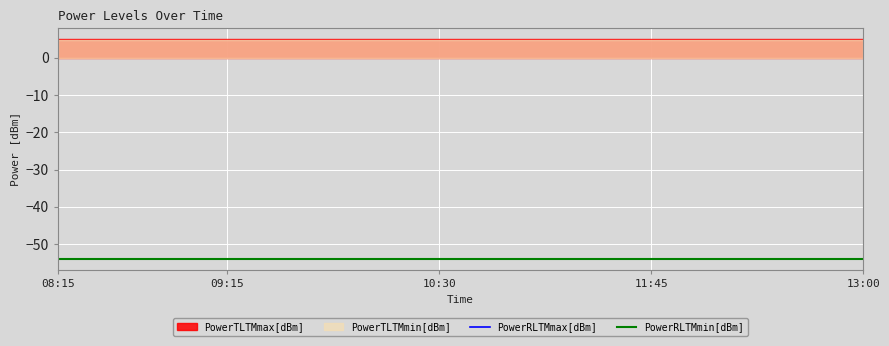

True or false: PowerTLTMmin[dBm] and PowerTLTMmax[dBm] cross at least once.

False